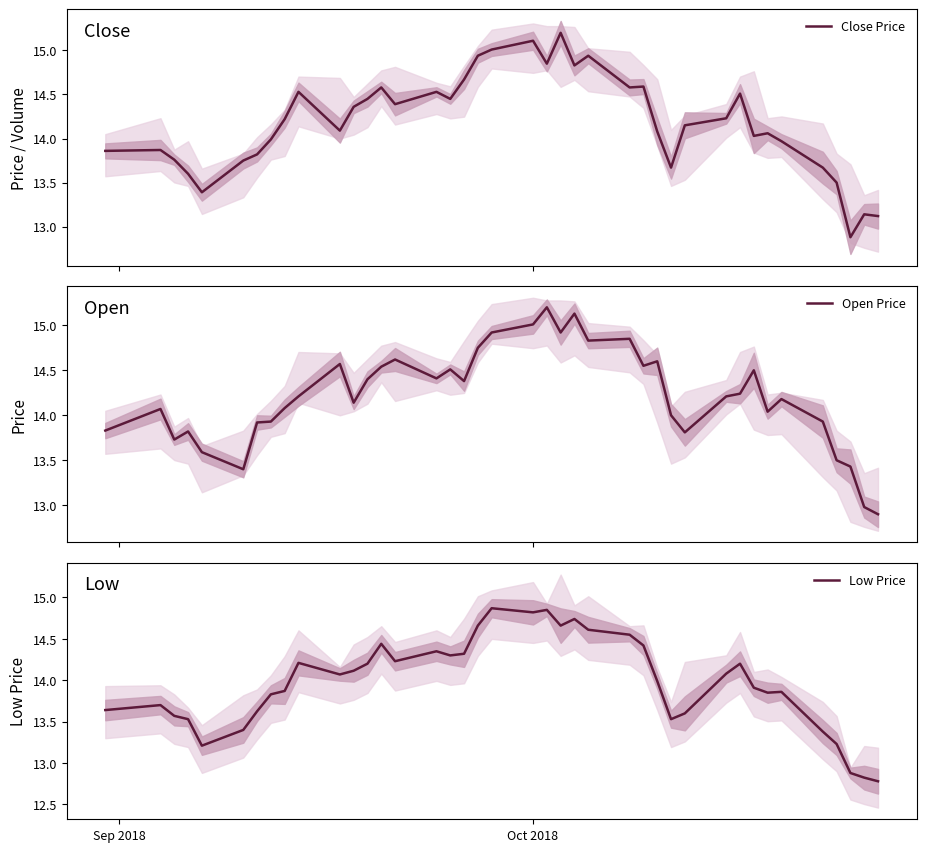

What is the highest value of the Open Price series?

15.2